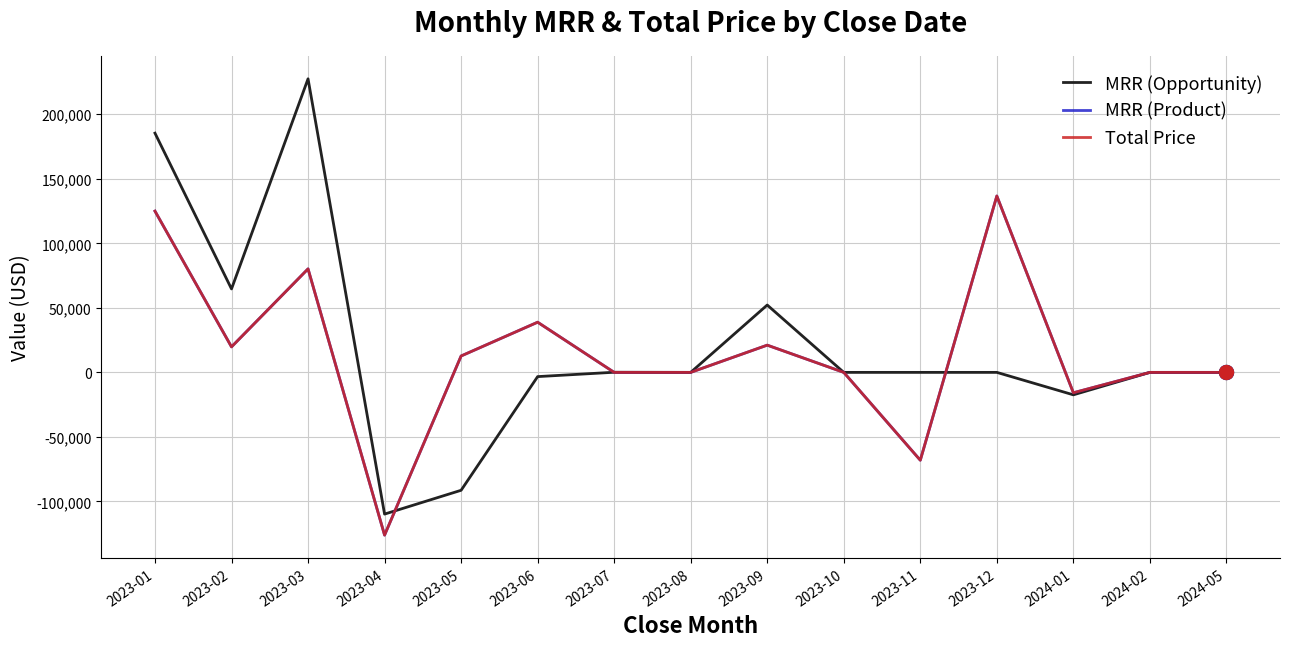

Does the chart have visible grid lines?

Yes